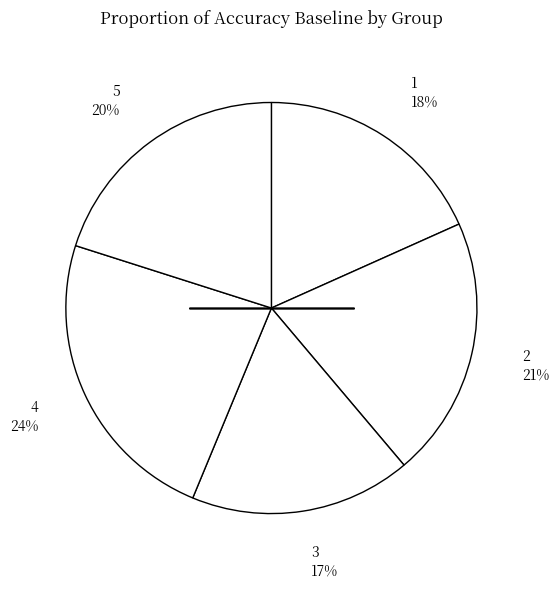

The 5 slice represents 30% of the pie. True or false?

False